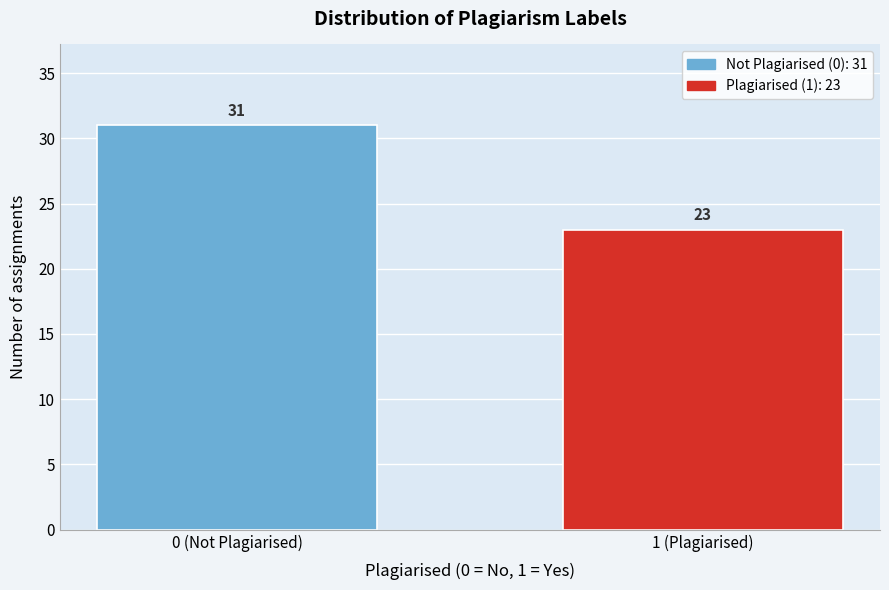

Reading left to right, list all the values displayed in this chart.

31	23